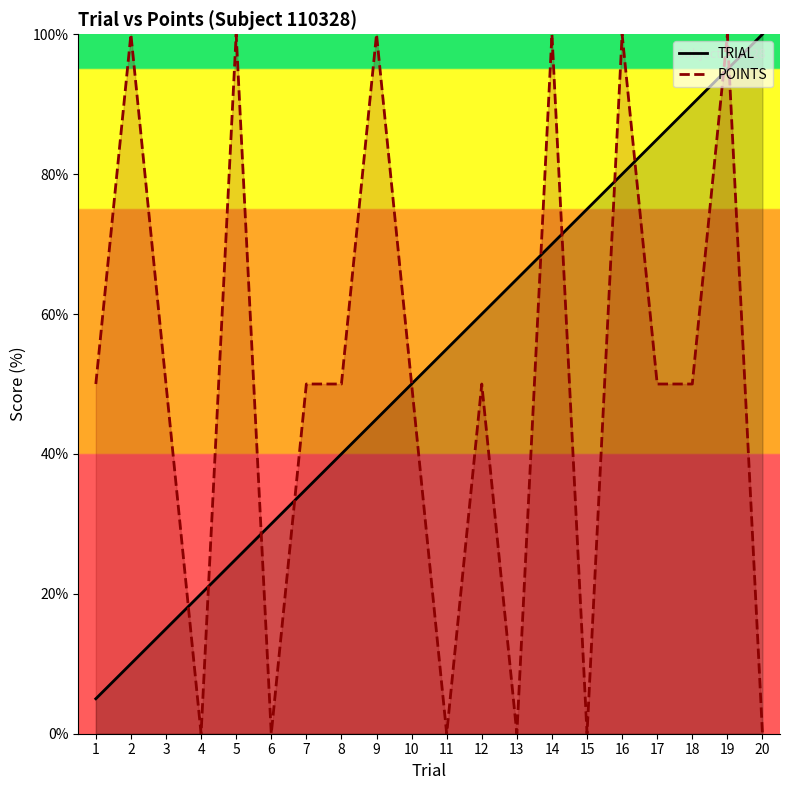

At which category does the chart reach its minimum across all series?

4